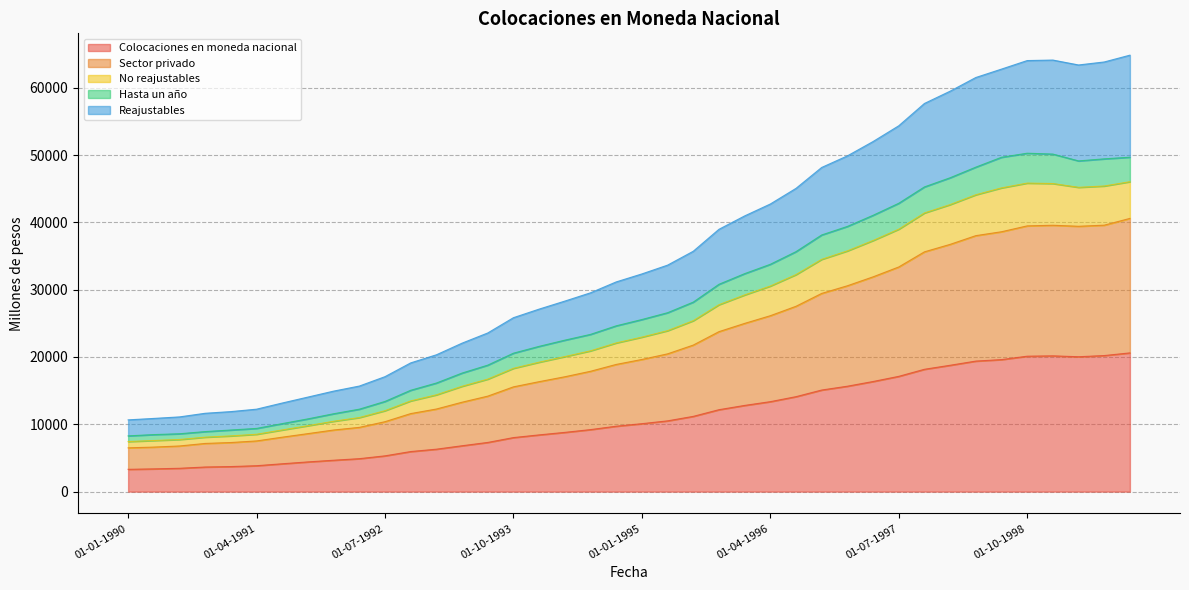

What is the minimum value for Colocaciones en moneda nacional?

3312